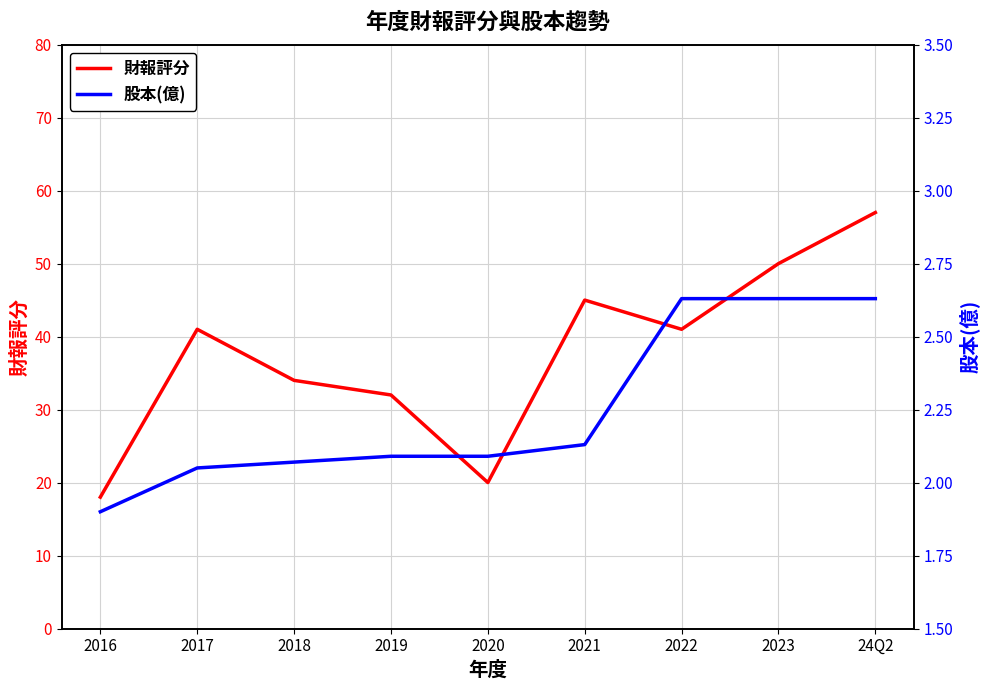

Between 2019 and 2021, which series saw the biggest shift?

財報評分